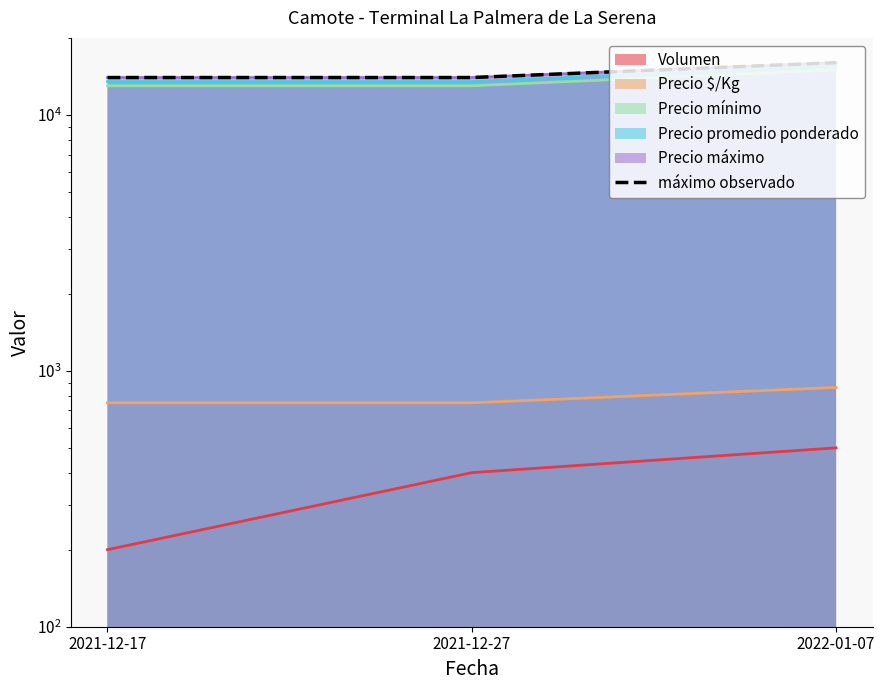

Between 2021-12-27 and 2021-12-17, which is larger?

2021-12-27